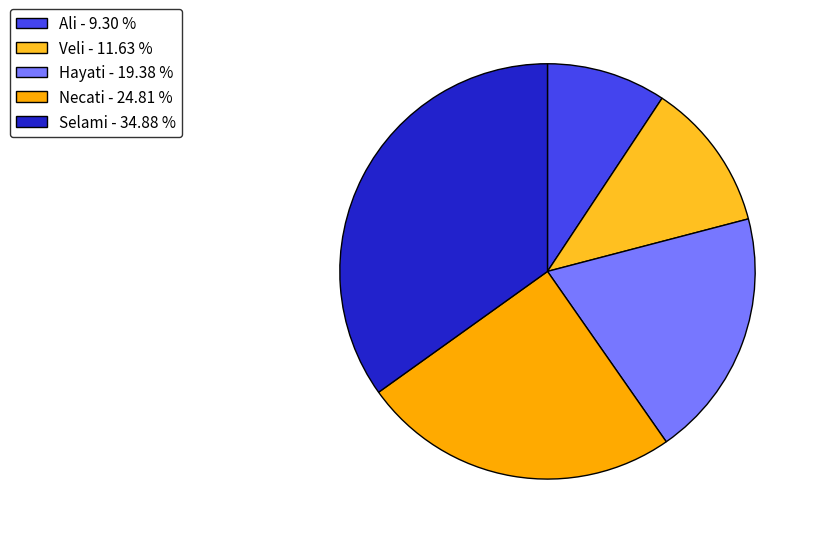

Is Ali the majority of the pie?

No